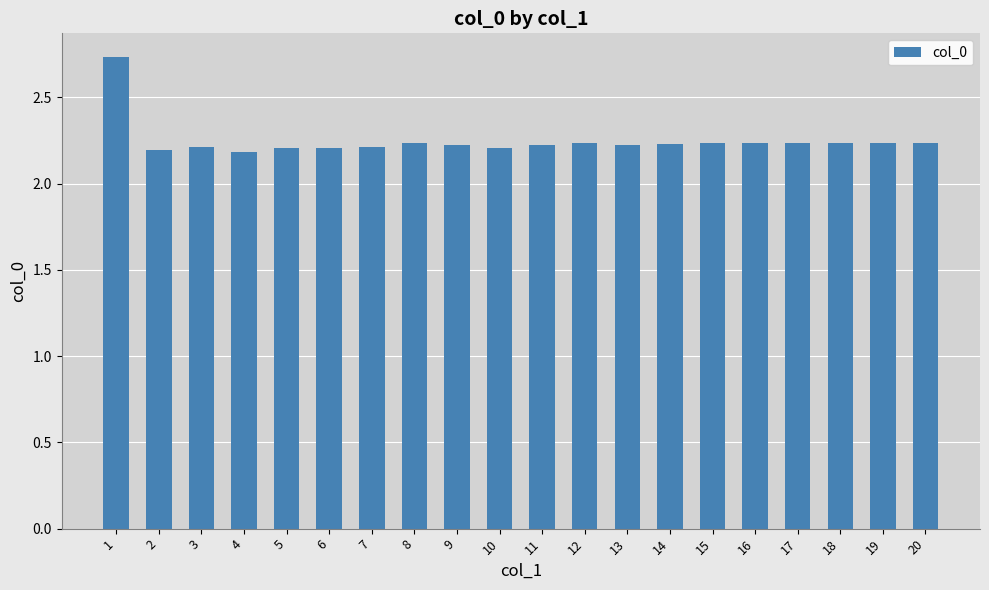

How many series are shown in this chart?

1